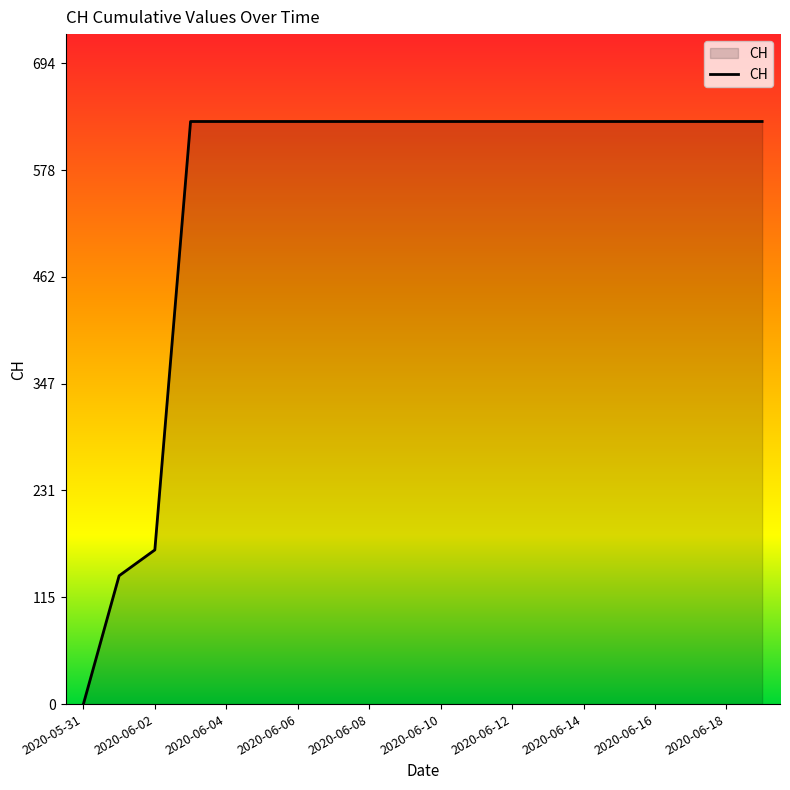

What is the greatest value displayed?

631